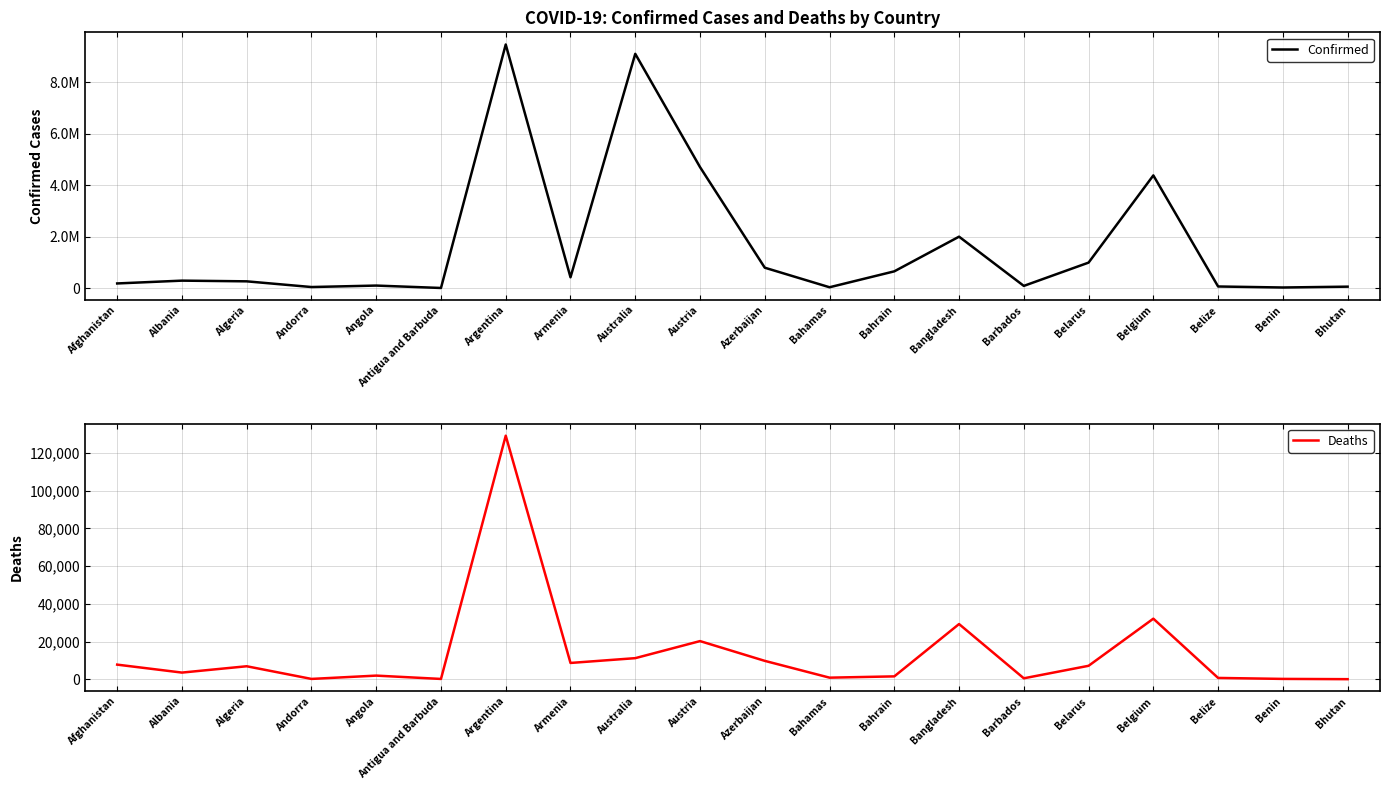

Does the chart have visible grid lines?

Yes